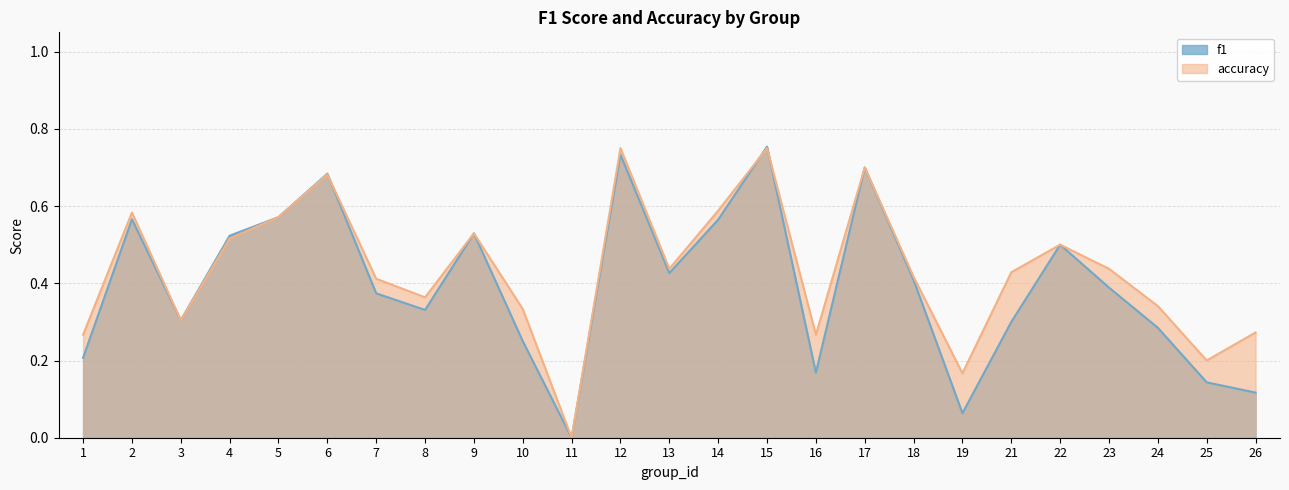

True or false: accuracy and f1 intersect in this chart.

True